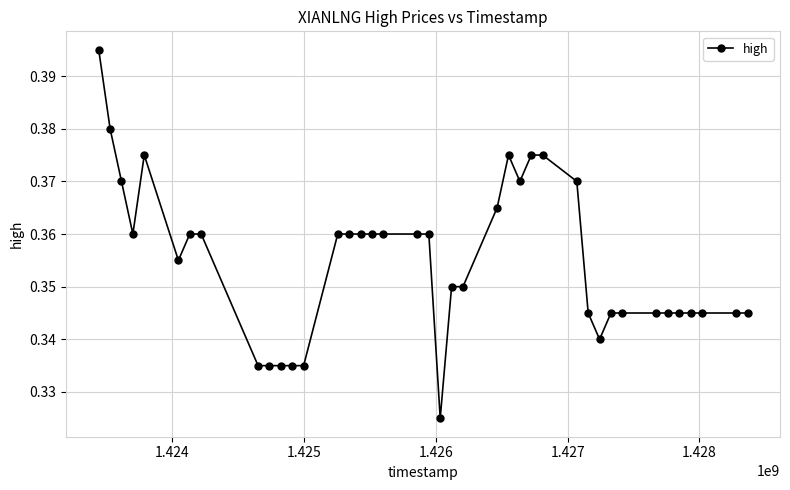

Count the values in the range 0 to 1.

40